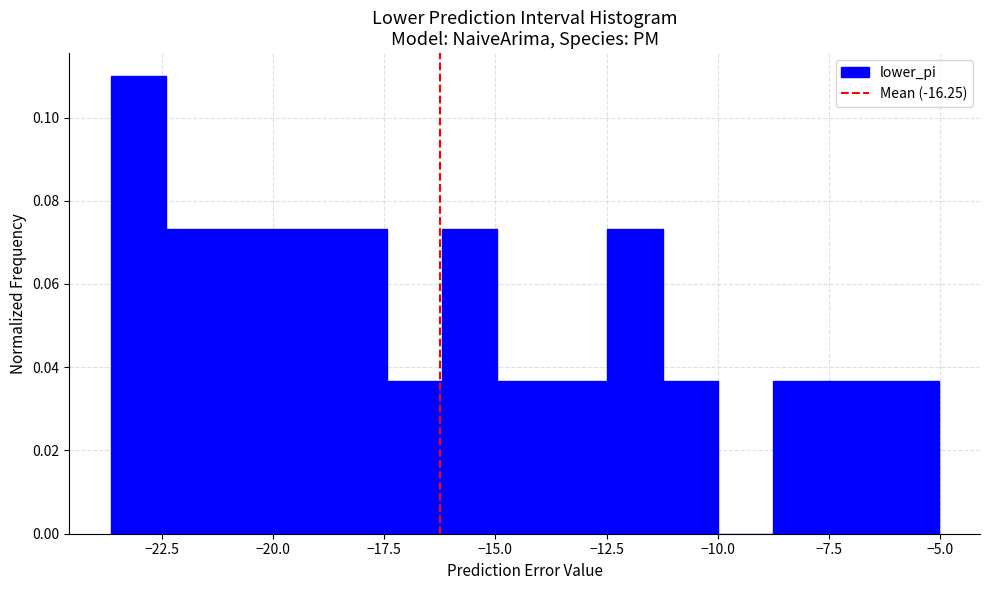

Around what value on the x-axis is the tallest bar? Give the approximate position of its centre, as read against the axis.

-23.0